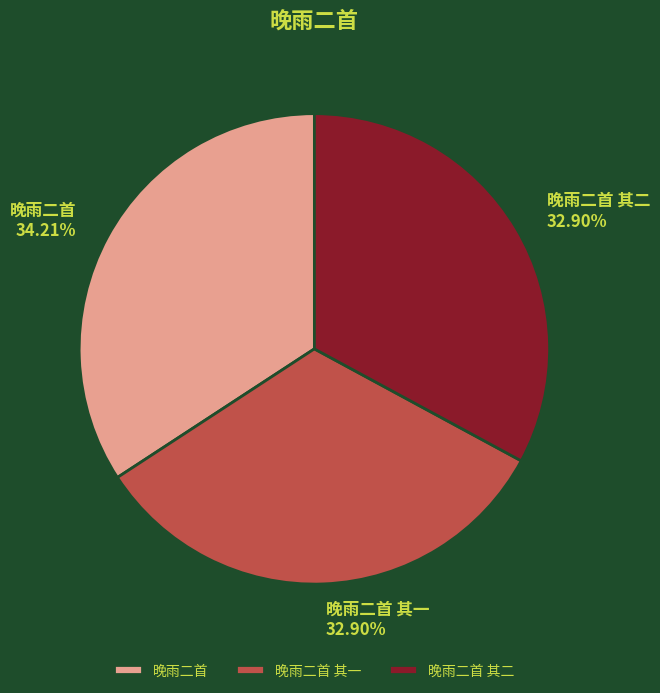

Combined, do 晚雨二首 其二 and 晚雨二首 其一 account for over 50%?

Yes